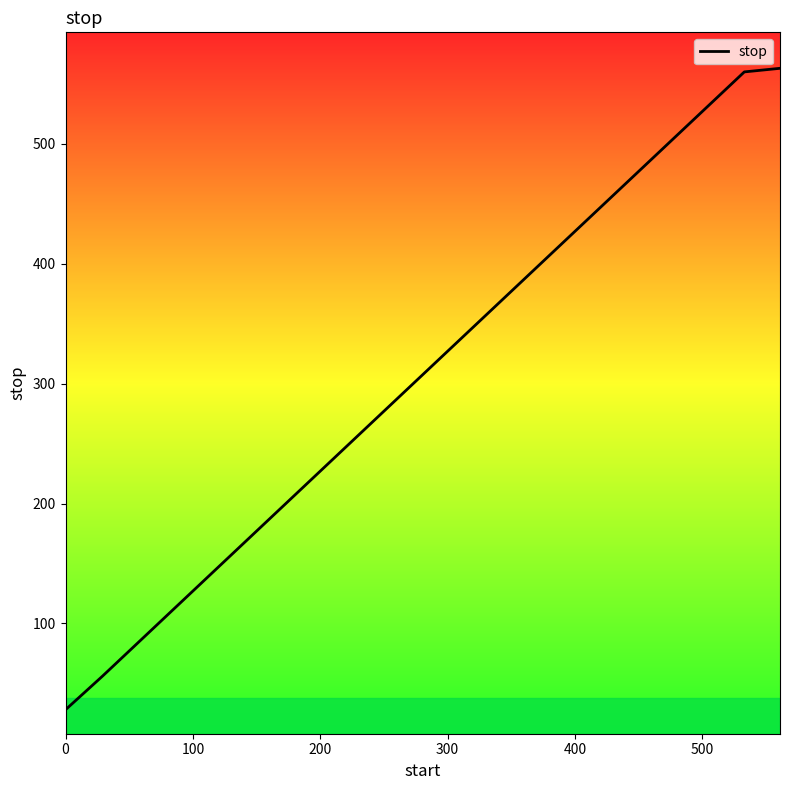

How many distinct data groups are displayed?

1